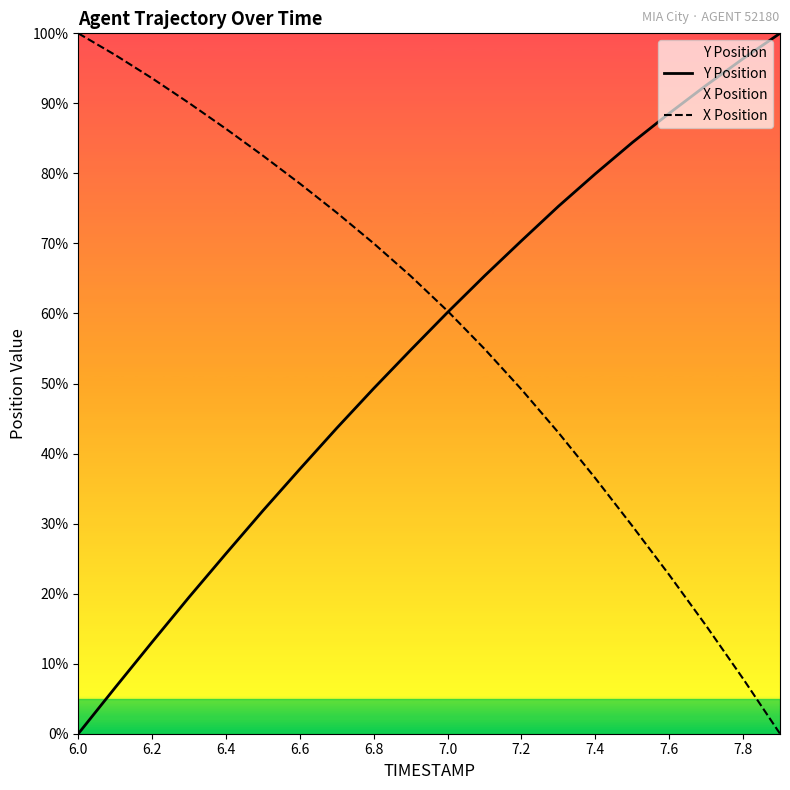

Reading left to right, transcribe all the data shown in this chart.

Y Position: 0.0	6.6	13.1	19.5	25.7	31.8	37.8	43.6	49.3	54.8	60.2	65.4	70.4	75.3	79.9	84.4	88.6	92.6	96.4	100.0
X Position: 100.0	96.9	93.6	90.0	86.4	82.5	78.5	74.4	70.0	65.3	60.4	54.9	49.2	43.0	36.5	29.7	22.7	15.4	7.9	0.0